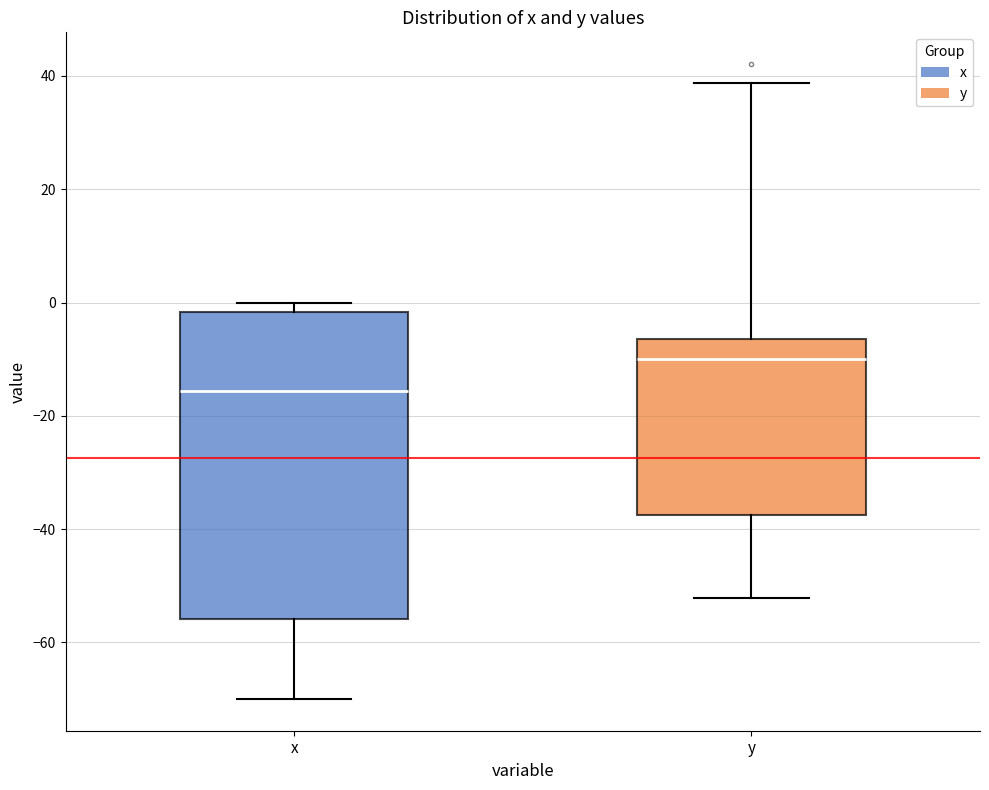

Comparing the boxes themselves (not the whiskers), which one is the tallest?

x